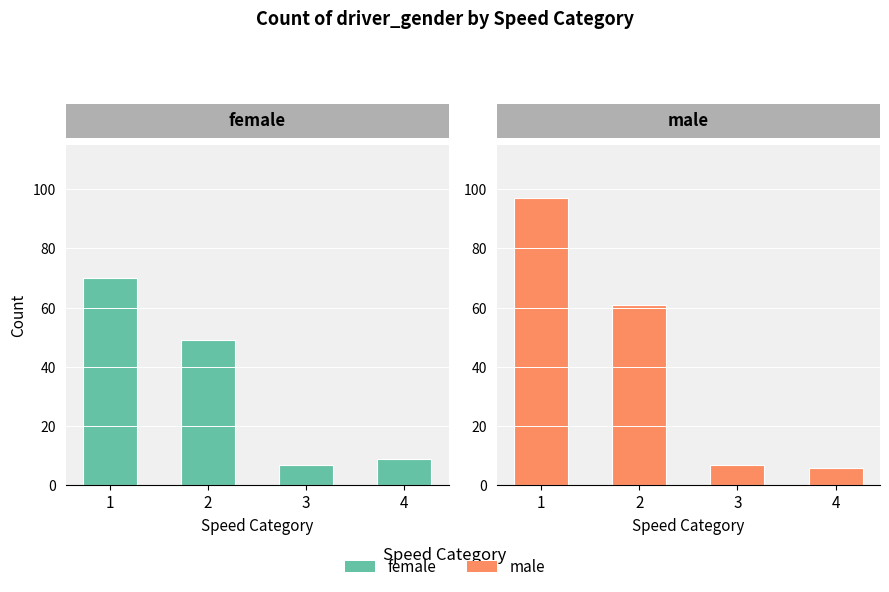

The female series shows 49 at 2. True or false?

True